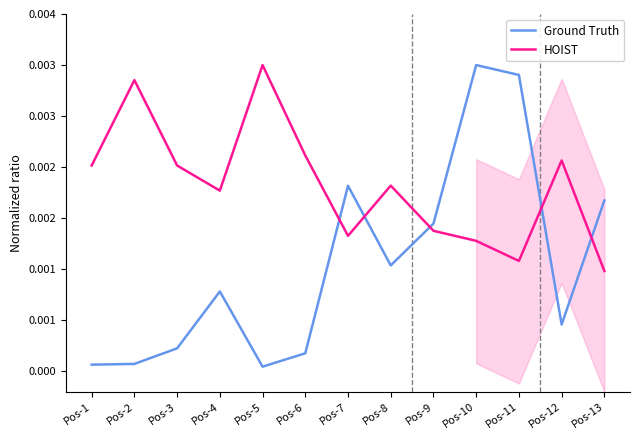

True or false: Ground Truth and HOIST cross at least once.

True